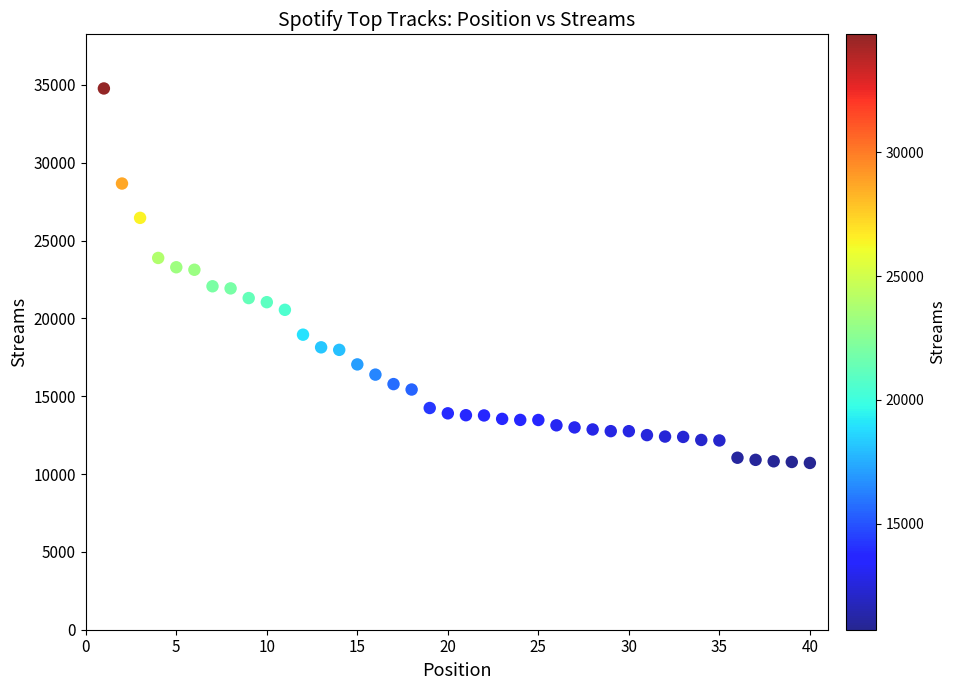

What is the range of X values (max minus min)?

39